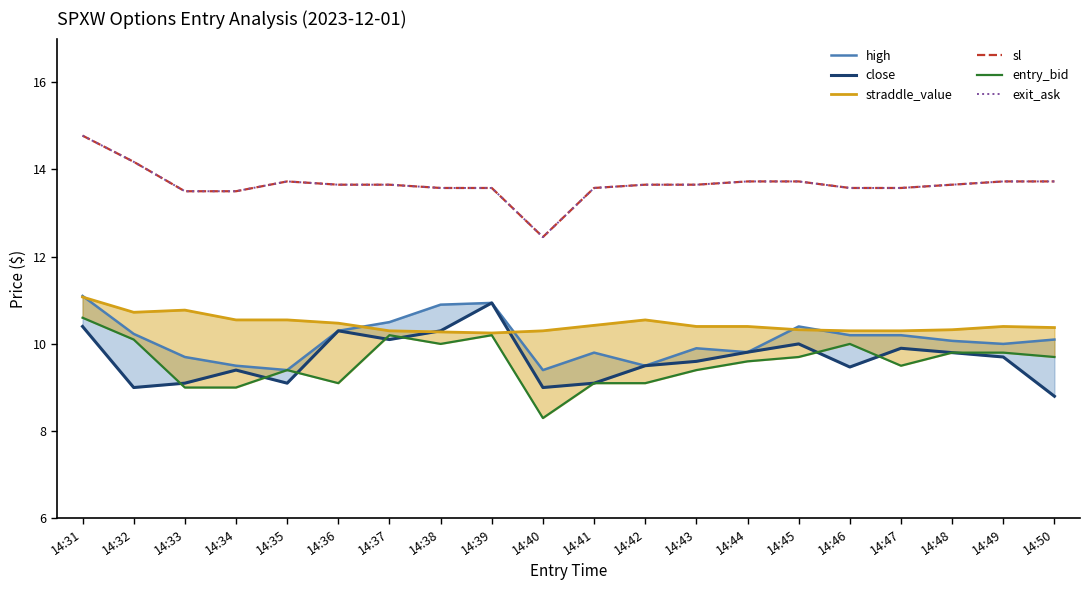

The exit_ask series shows 6.5 at 14:34. True or false?

False